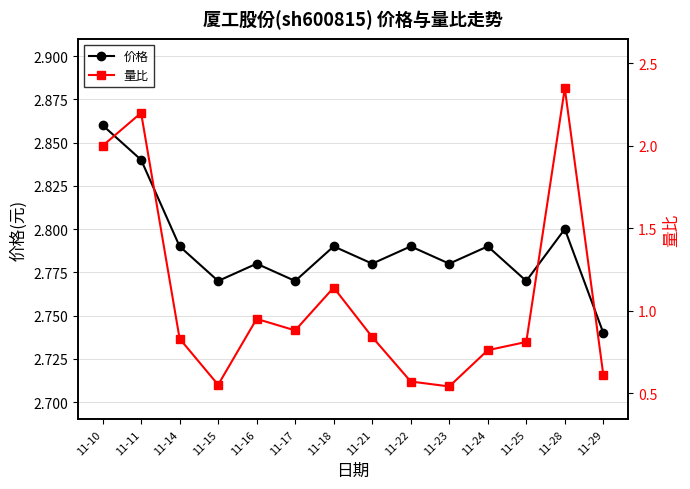

What is the smallest value displayed?

0.5